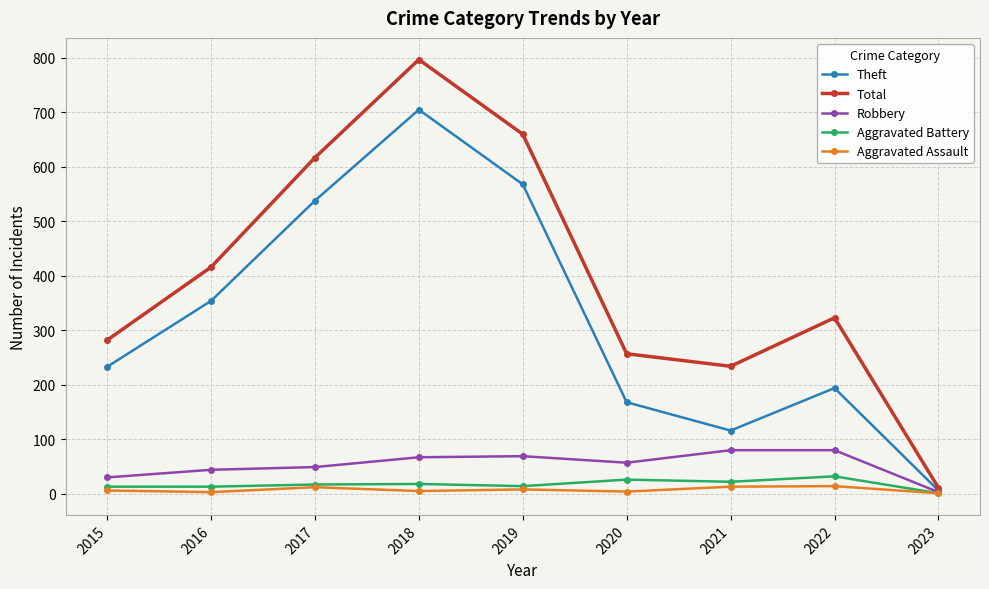

At which category does Total reach its first local peak?

2018